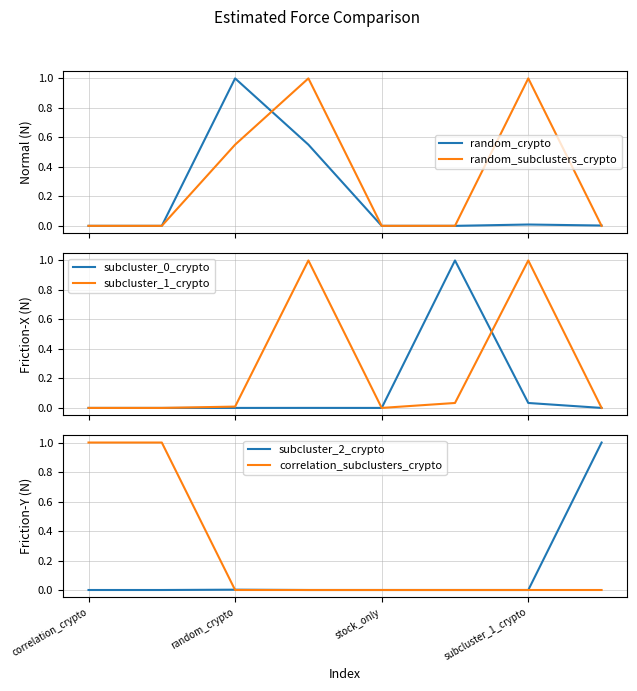

How many values in the correlation_subclusters_crypto series exceed 0?

2